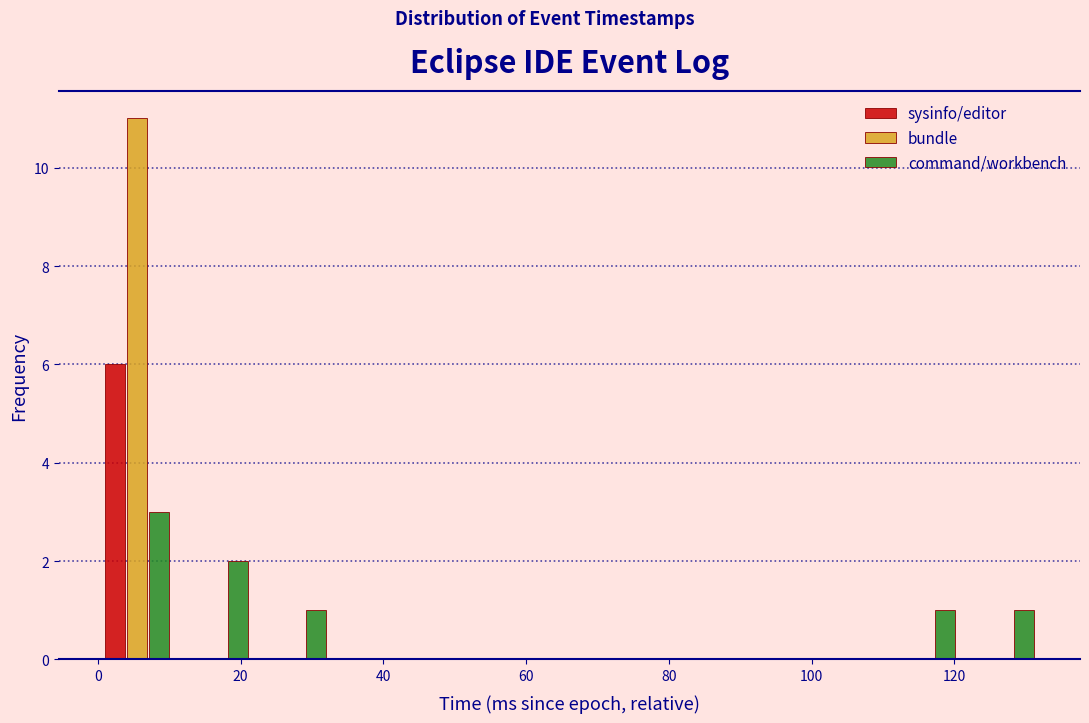

What is the height of the command/workbench bar covering 0 to 12 on the x-axis? Neither the bar edges nor the heights are printed on the chart, so give them approximately, as read against the axes.

3